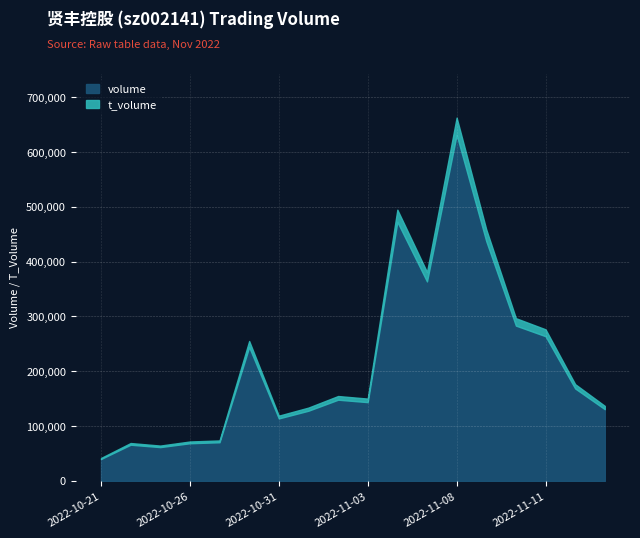

At 2022-10-21, list the series in order from largest to smallest.

volume, t_volume